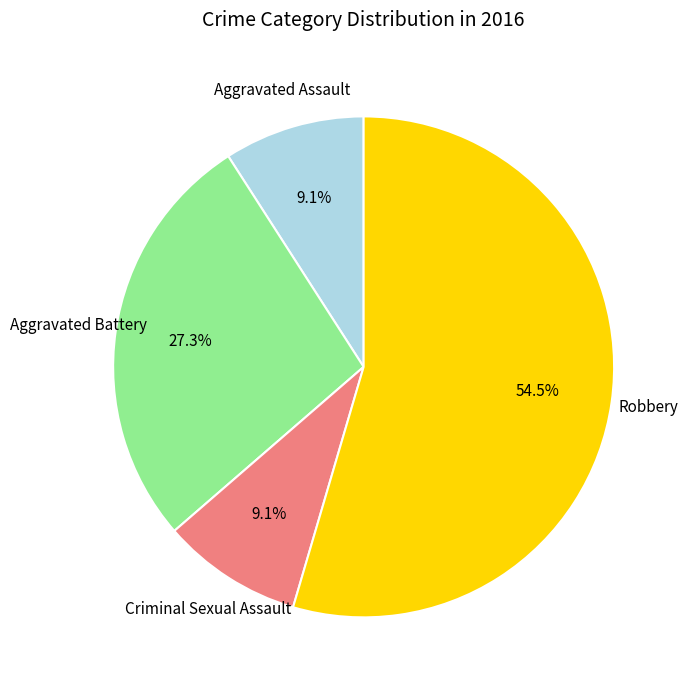

Is there a majority slice in this chart?

Yes